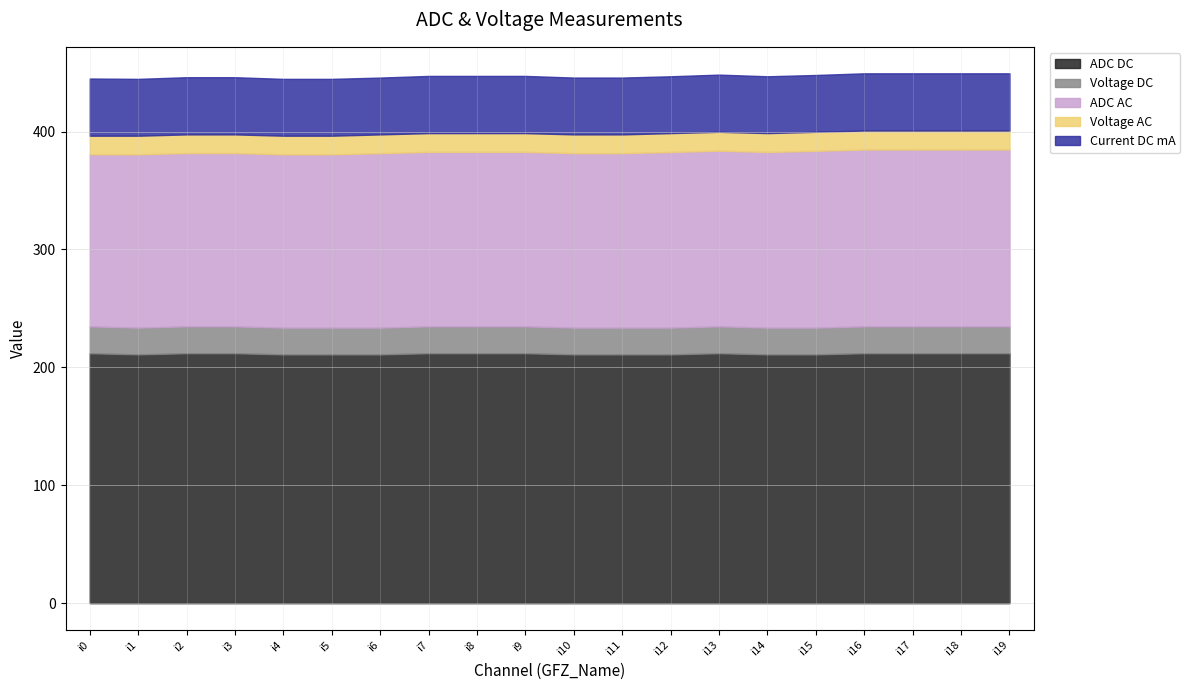

At which category is the sum across all series the highest?

i16